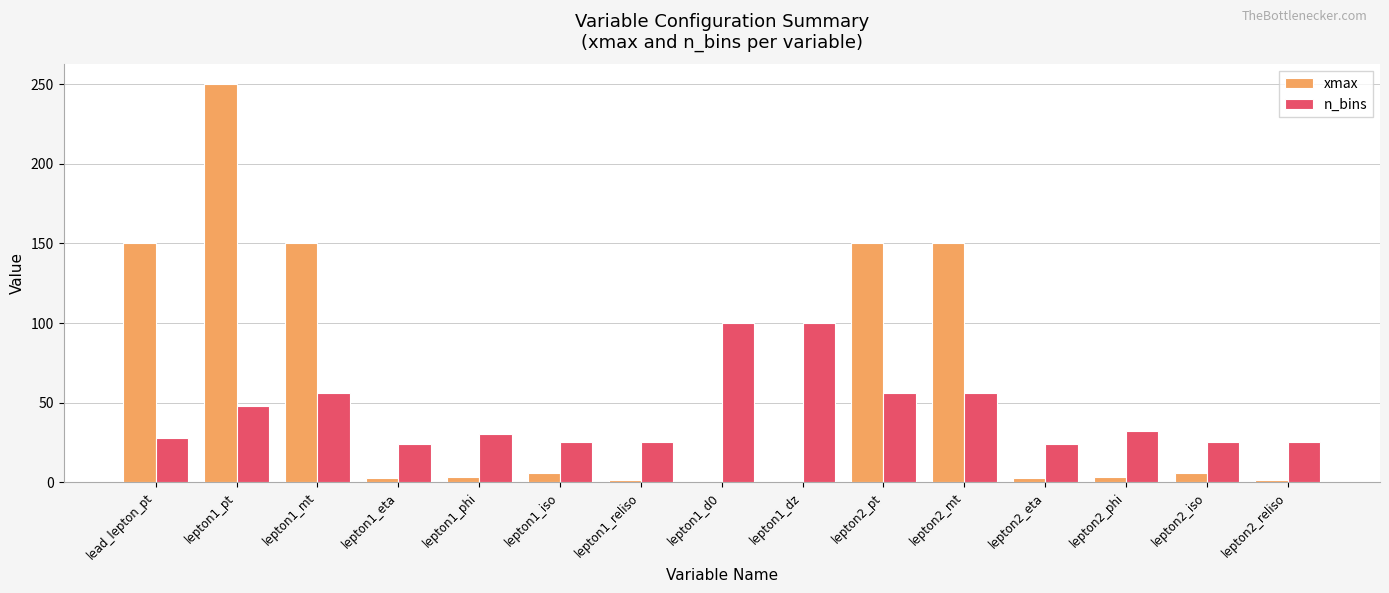

Is the value of n_bins at lepton1_mt greater than the value of xmax at lepton1_phi?

Yes